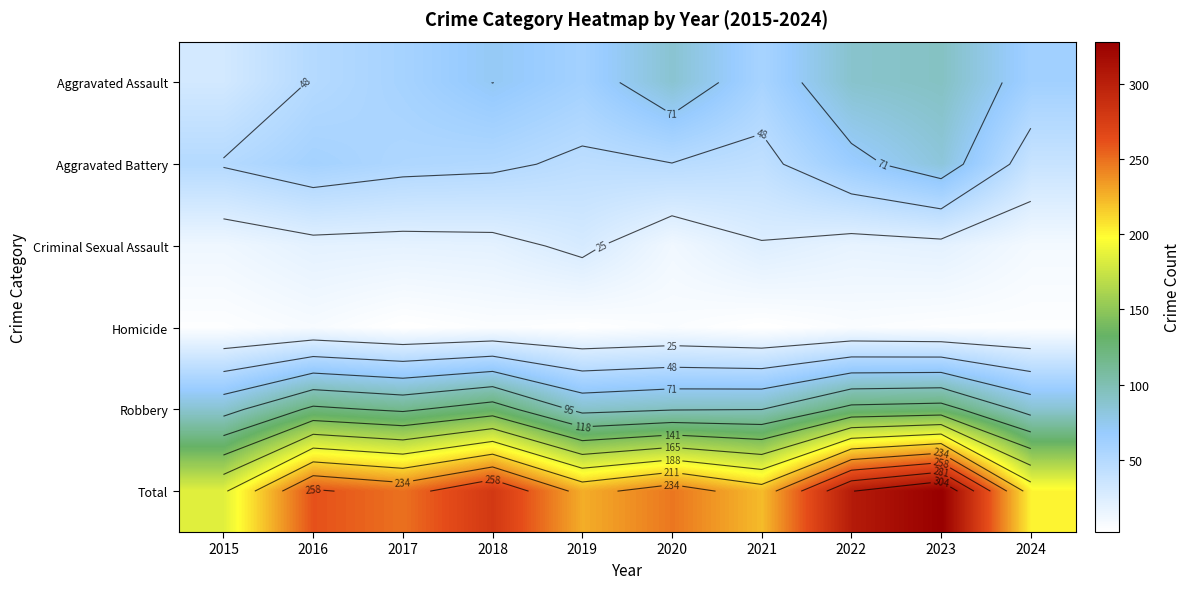

Is it true that Aggravated Assault equals 72 at 2018?

True